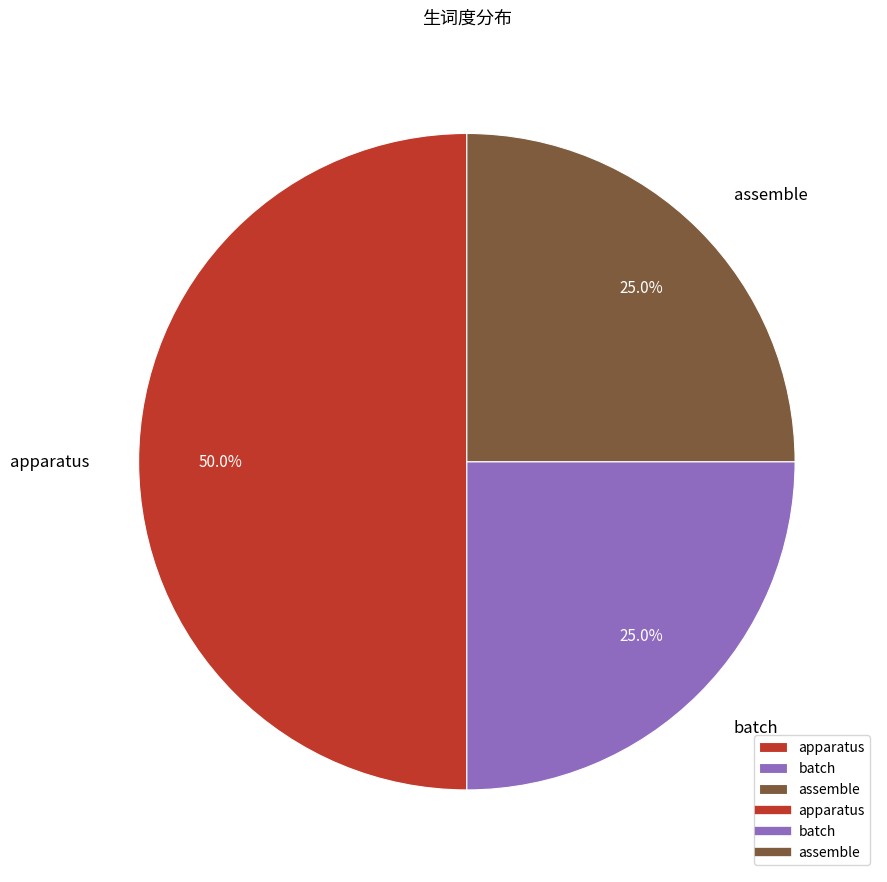

To the nearest percent, what portion does apparatus represent?

50%